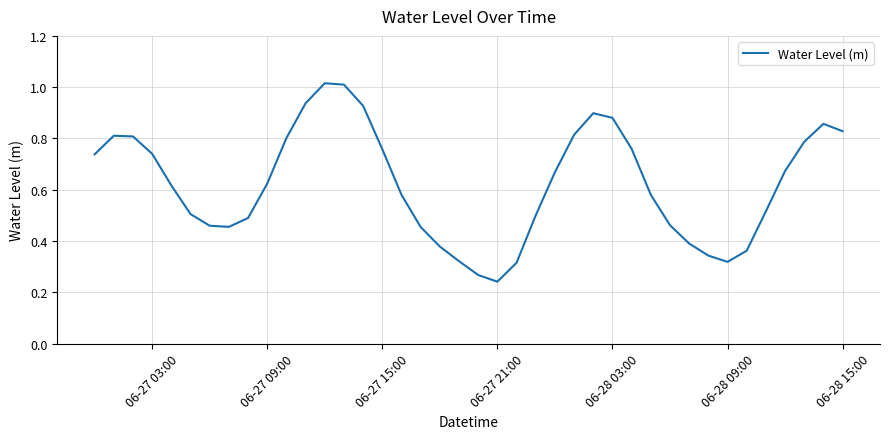

How many lines are shown in the chart?

1